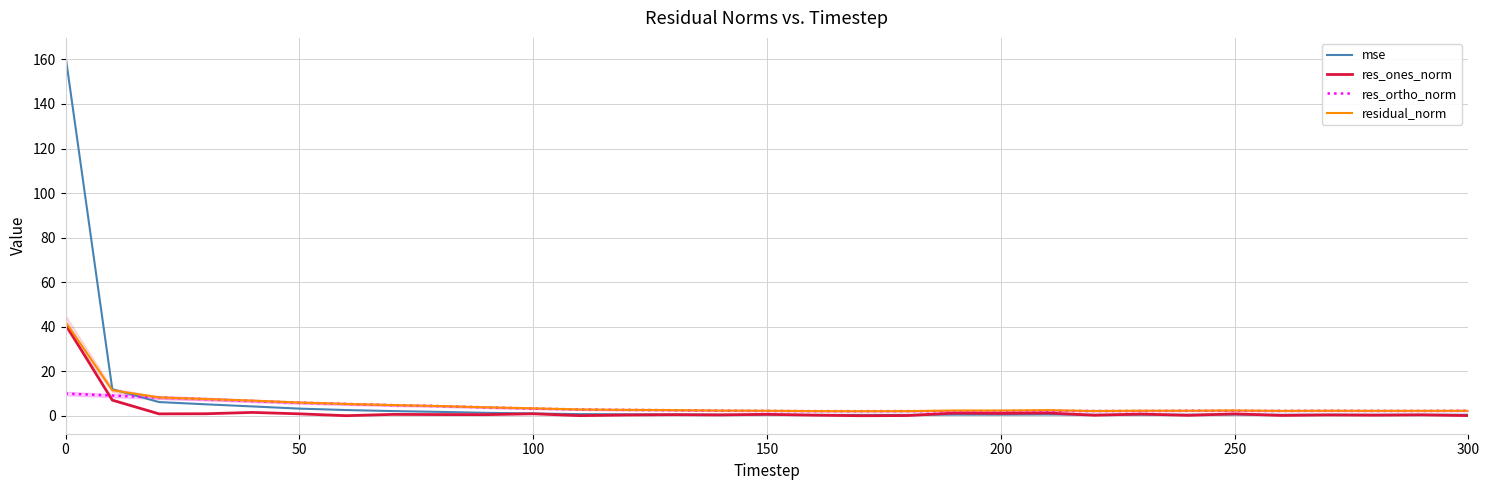

Which series has the widest spread of values?

mse